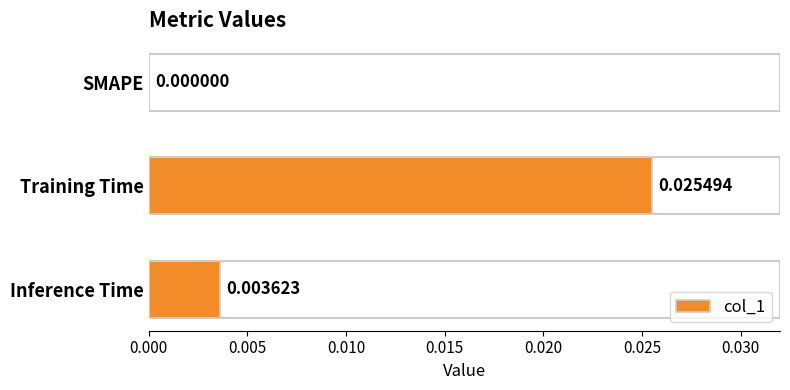

Which label corresponds to the largest value in the chart?

Training Time